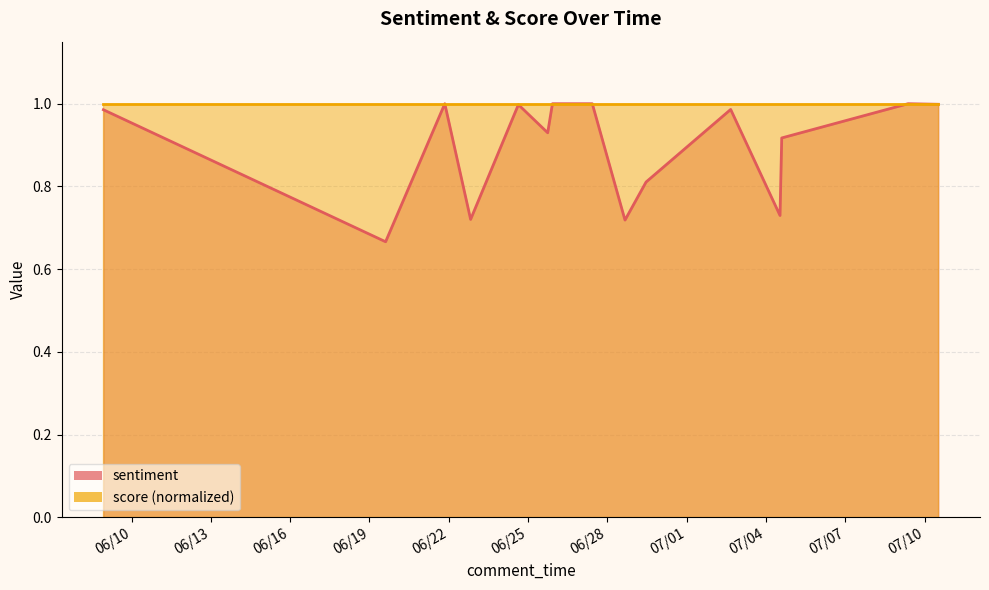

Is it true that the value at 2020-07-04 12:46:02 is 0.7?

True